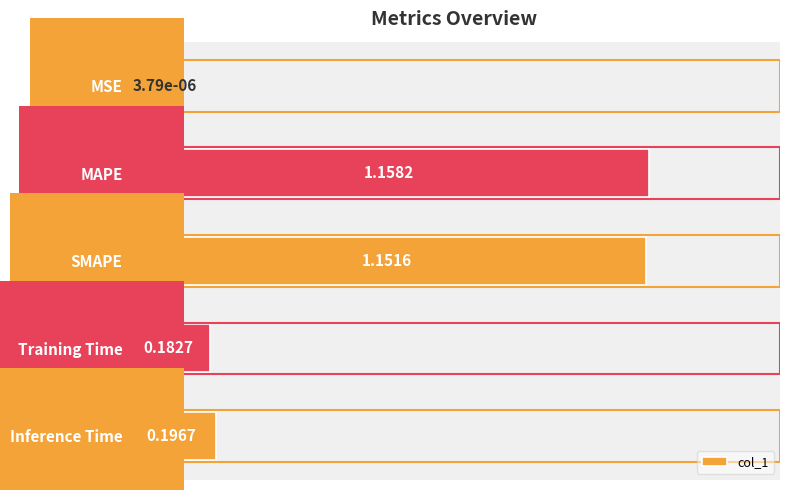

What is the sum of all values?

2.7